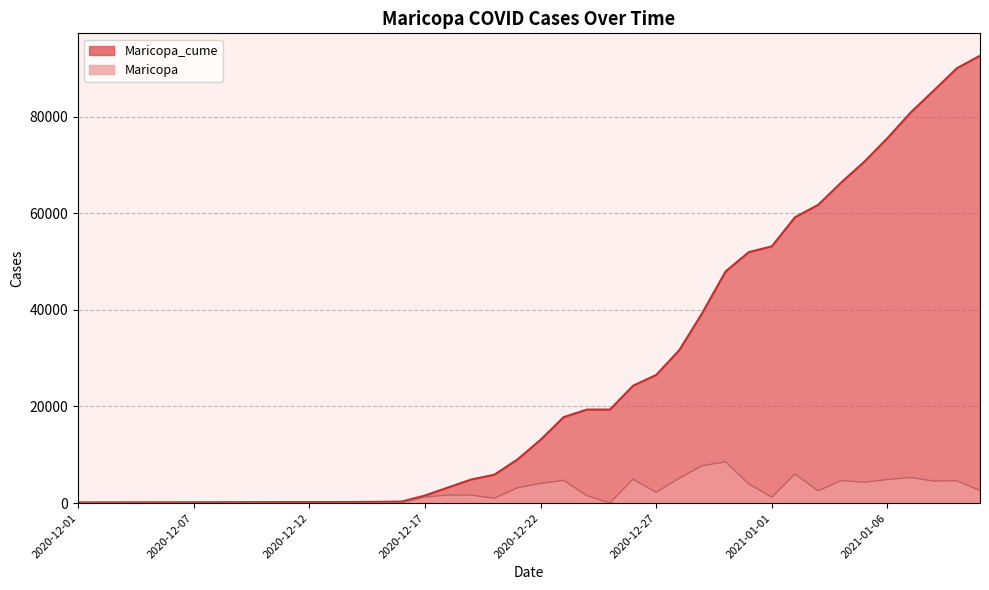

Which series has the largest total across all categories?

Maricopa_cume